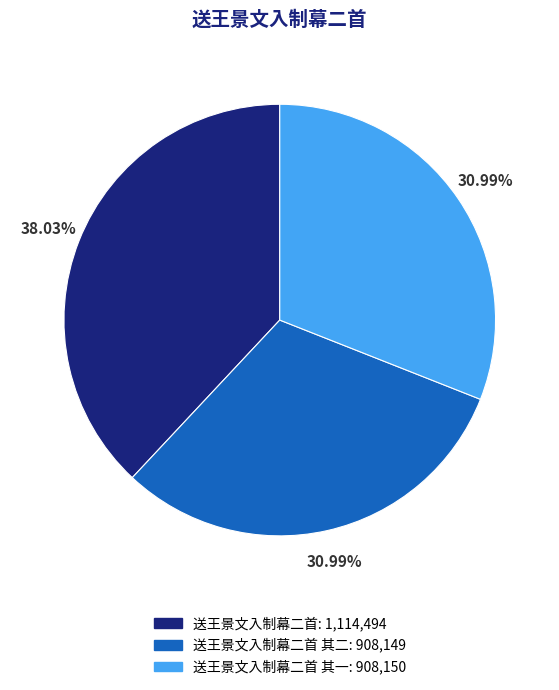

To the nearest percent, what is the average slice percentage?

33%